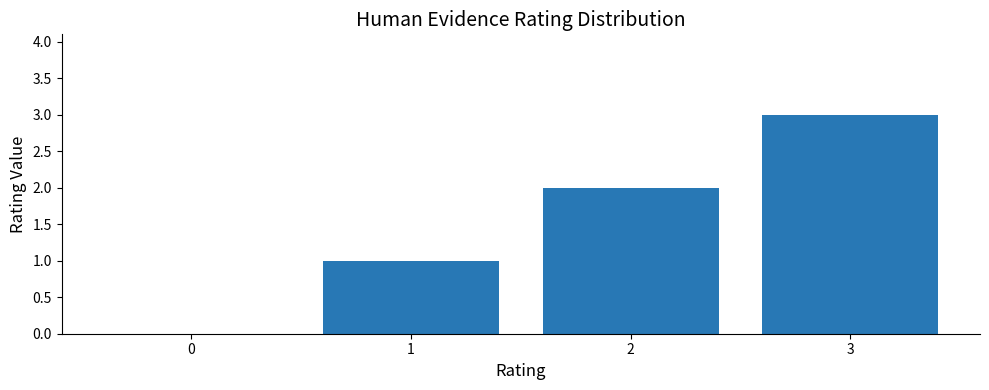

What is the greatest value displayed?

3